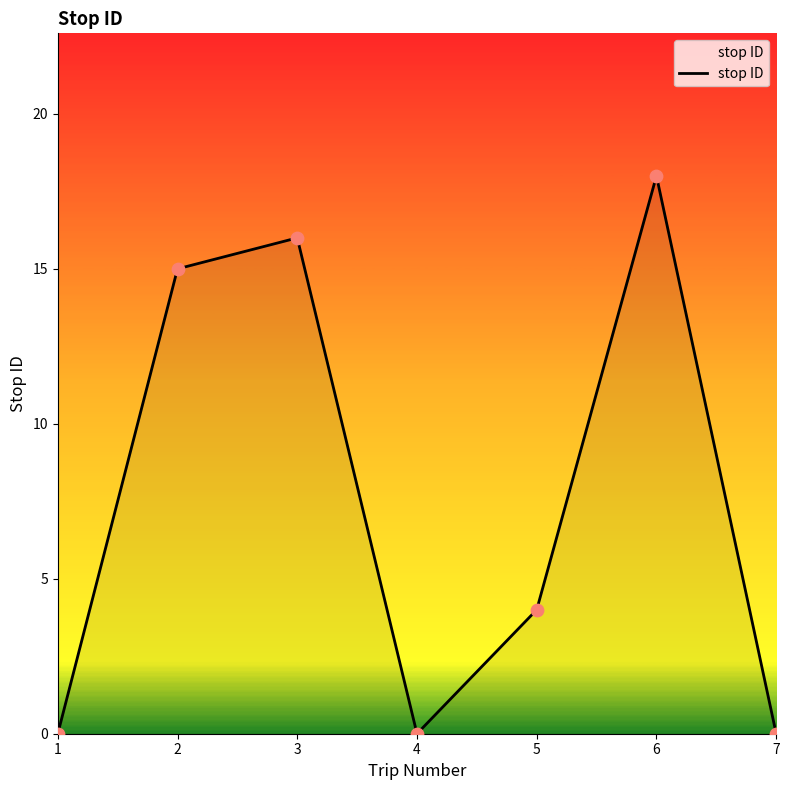

What is the change in value from 2 to 6?

+3